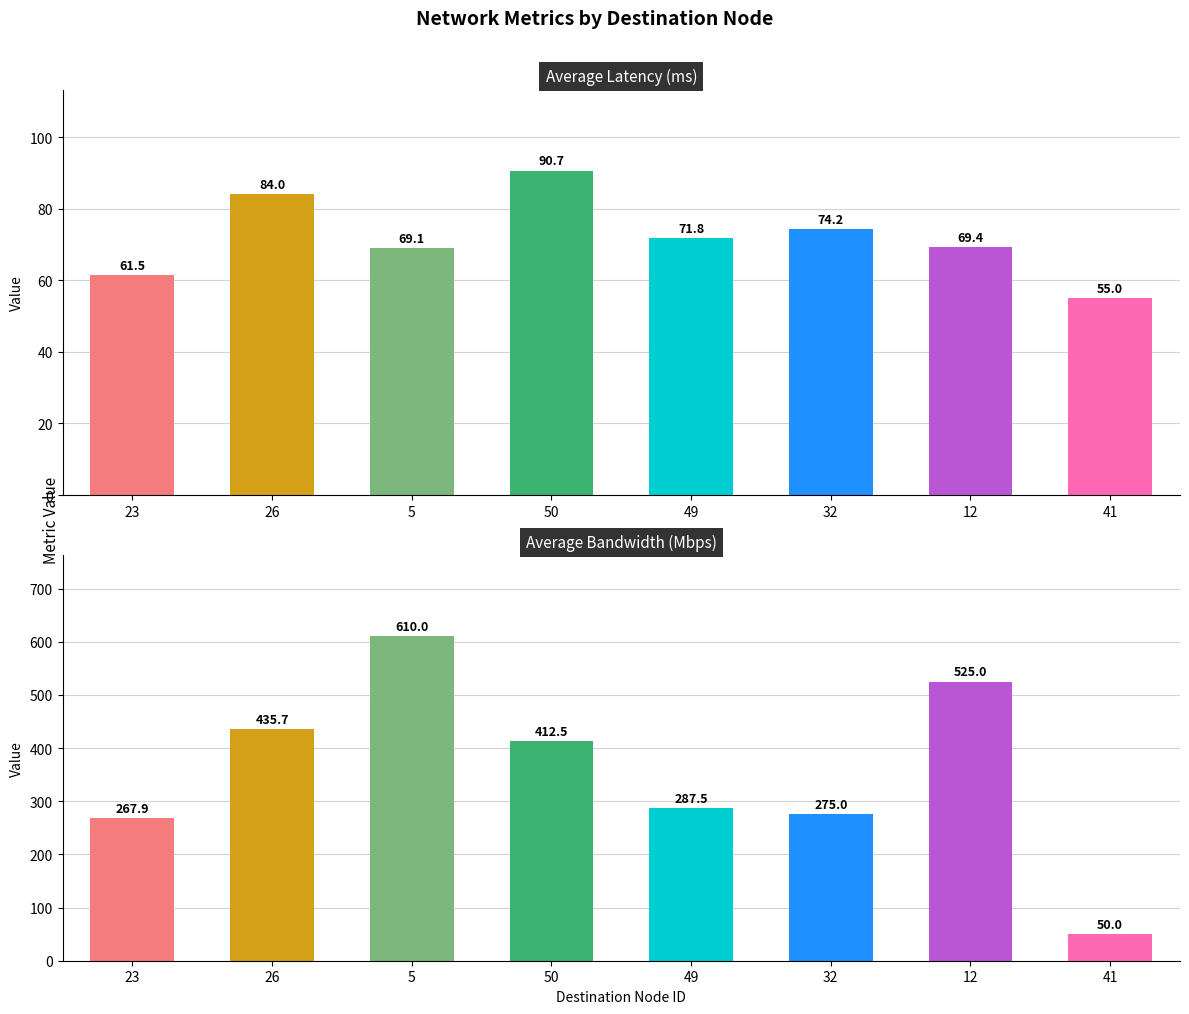

Does the chart contain any negative values?

No